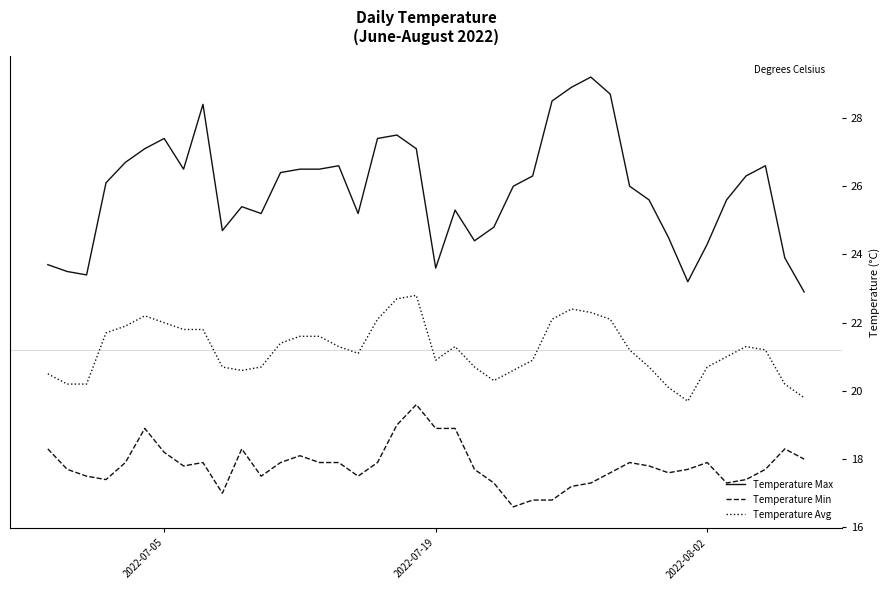

Reading right to left, extract all data points from this chart.

Temperature Max: 22.9	23.9	26.6	26.3	25.6	24.3	23.2	24.5	25.6	26.0	28.7	29.2	28.9	28.5	26.3	26.0	24.8	24.4	25.3	23.6	27.1	27.5	27.4	25.2	26.6	26.5	26.5	26.4	25.2	25.4	24.7	28.4	26.5	27.4	27.1	26.7	26.1	23.4	23.5	23.7
Temperature Min: 18.0	18.3	17.7	17.4	17.3	17.9	17.7	17.6	17.8	17.9	17.6	17.3	17.2	16.8	16.8	16.6	17.3	17.7	18.9	18.9	19.6	19.0	17.9	17.5	17.9	17.9	18.1	17.9	17.5	18.3	17.0	17.9	17.8	18.2	18.9	17.9	17.4	17.5	17.7	18.3
Temperature Avg: 19.8	20.2	21.2	21.3	21.0	20.7	19.7	20.1	20.7	21.2	22.1	22.3	22.4	22.1	20.9	20.6	20.3	20.7	21.3	20.9	22.8	22.7	22.1	21.1	21.3	21.6	21.6	21.4	20.7	20.6	20.7	21.8	21.8	22.0	22.2	21.9	21.7	20.2	20.2	20.5